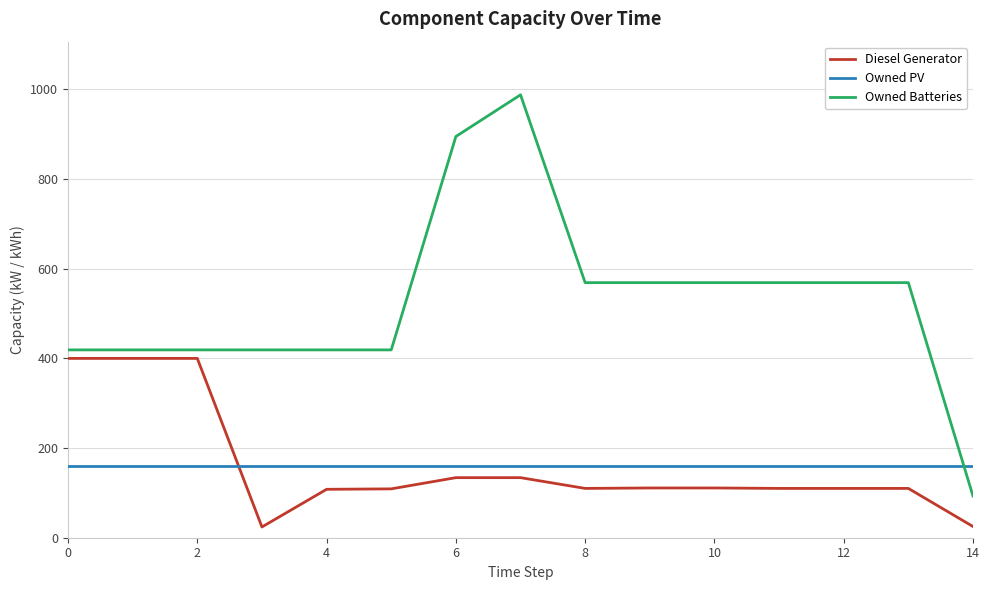

What is the difference between the maximum and minimum values in the Diesel Generator series?

376